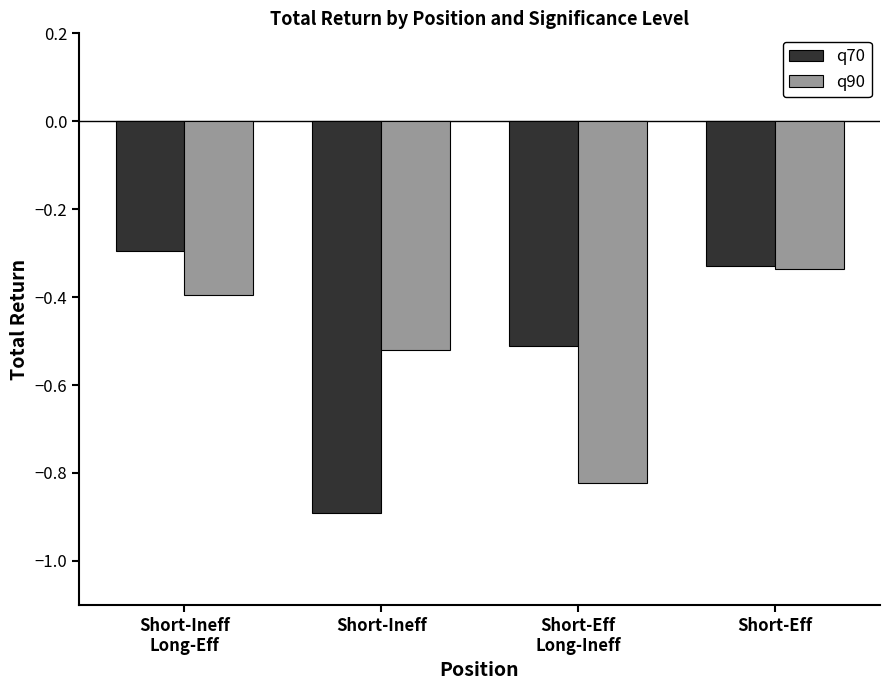

Between Short-Ineff and Short-Eff
Long-Ineff, which series saw the biggest shift?

q70